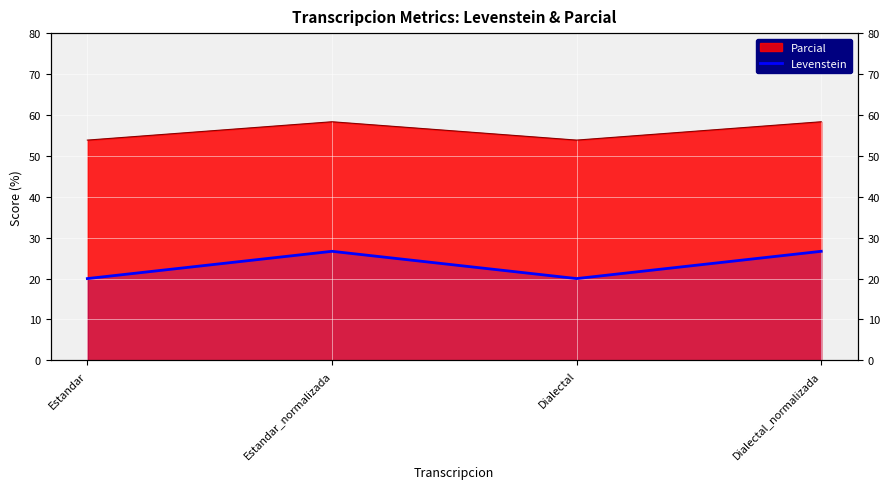

Reading left to right, what are all the values shown in this chart?

Estandar=20.0	Estandar_normalizada=26.7	Dialectal=20.0	Dialectal_normalizada=26.7